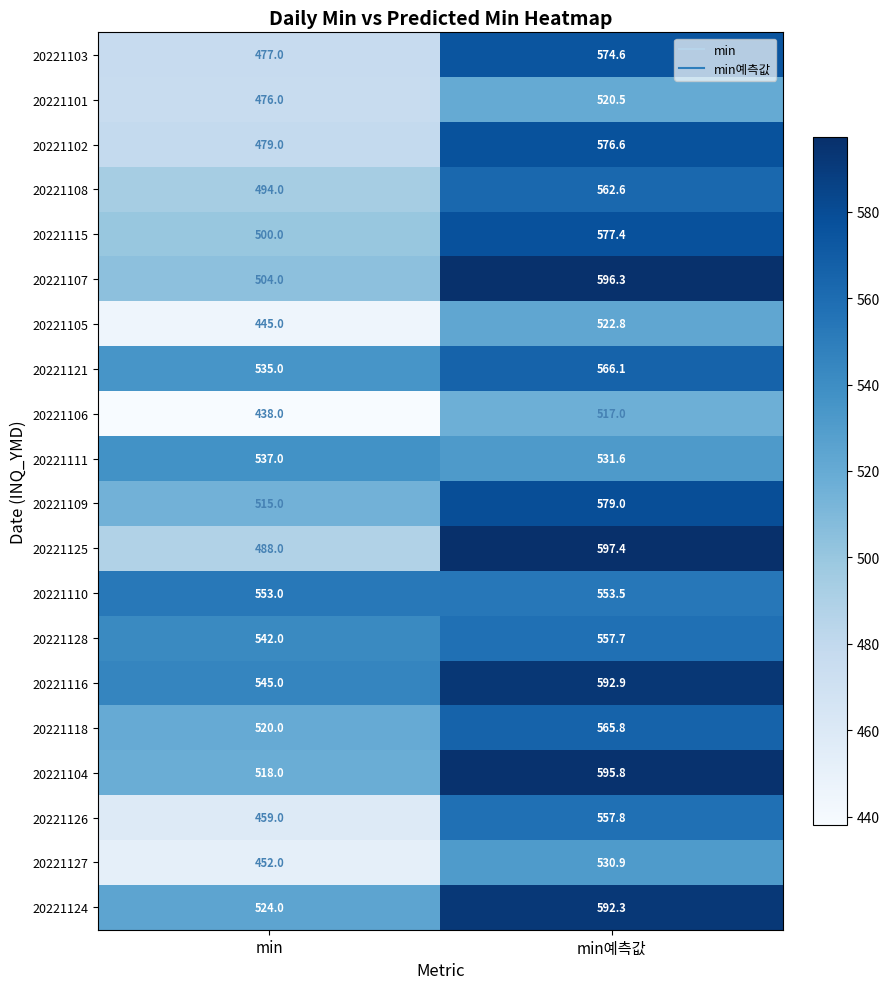

True or false: 20221121 has a value of 535.0 at min.

True